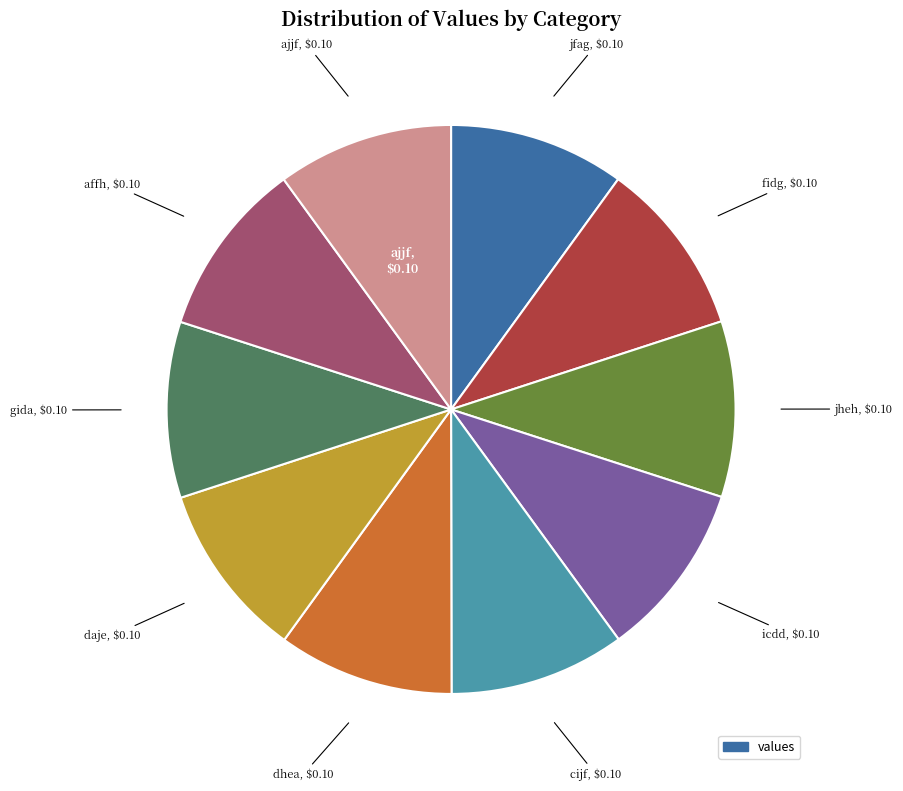

Is there a majority slice in this chart?

No